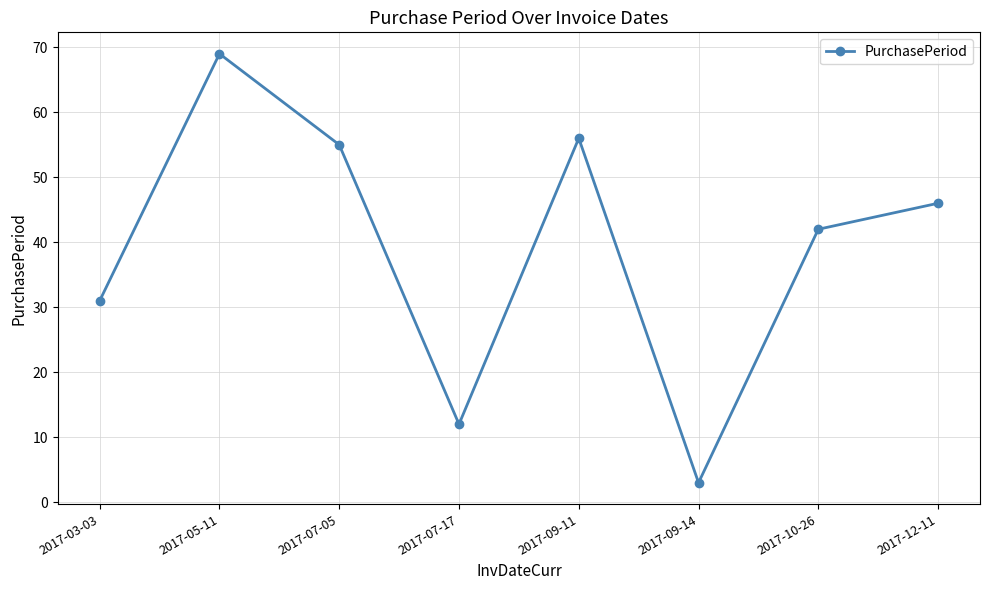

What is the ratio of the value at 2017-12-11 to the value at 2017-03-03?

1.5